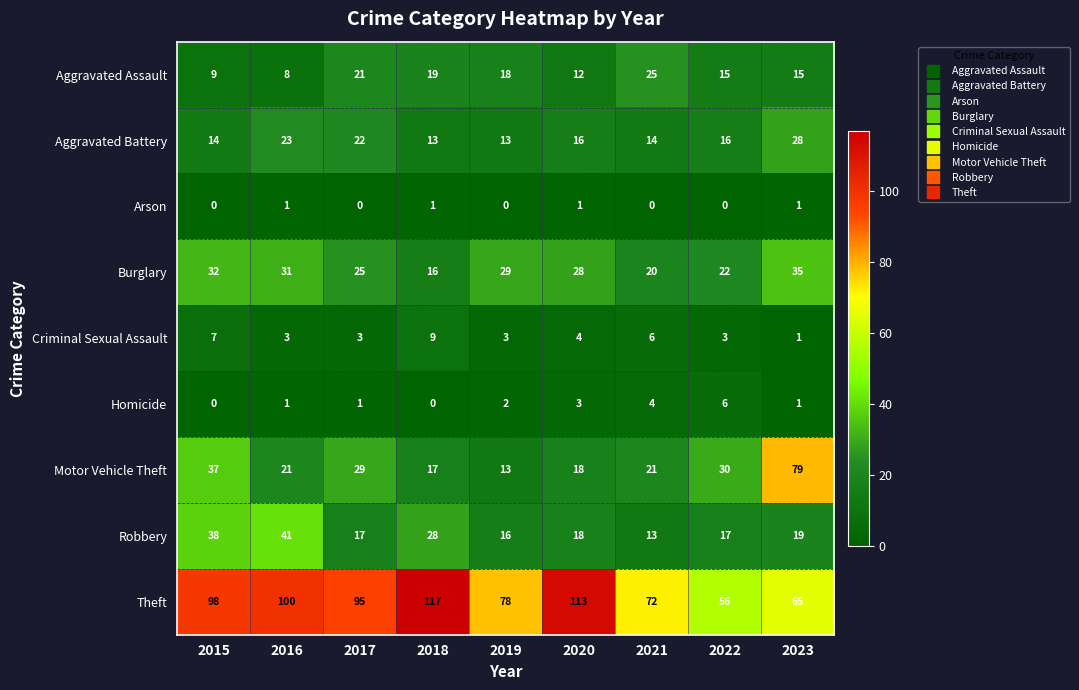

What is the difference between the highest and lowest values at 2021?

72